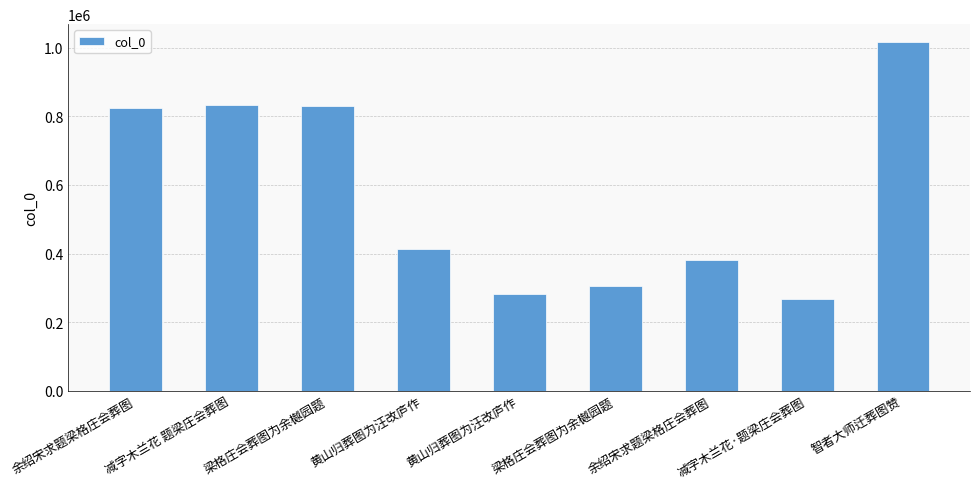

What is the difference between the maximum and minimum values?

750208